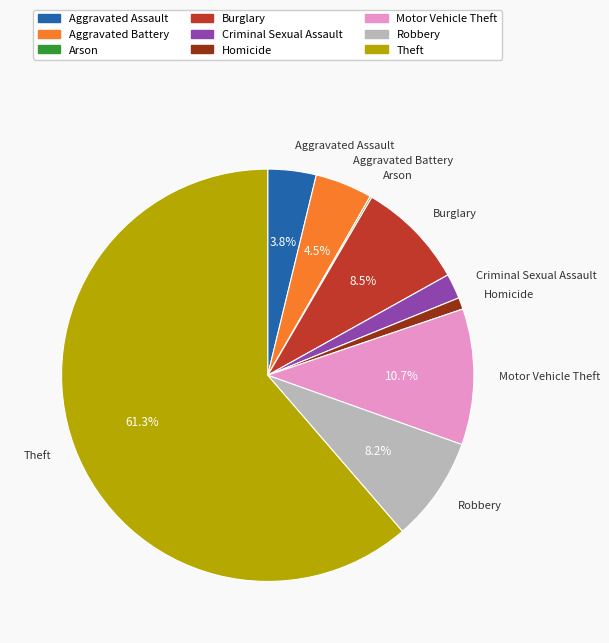

Which slice is the largest?

Theft